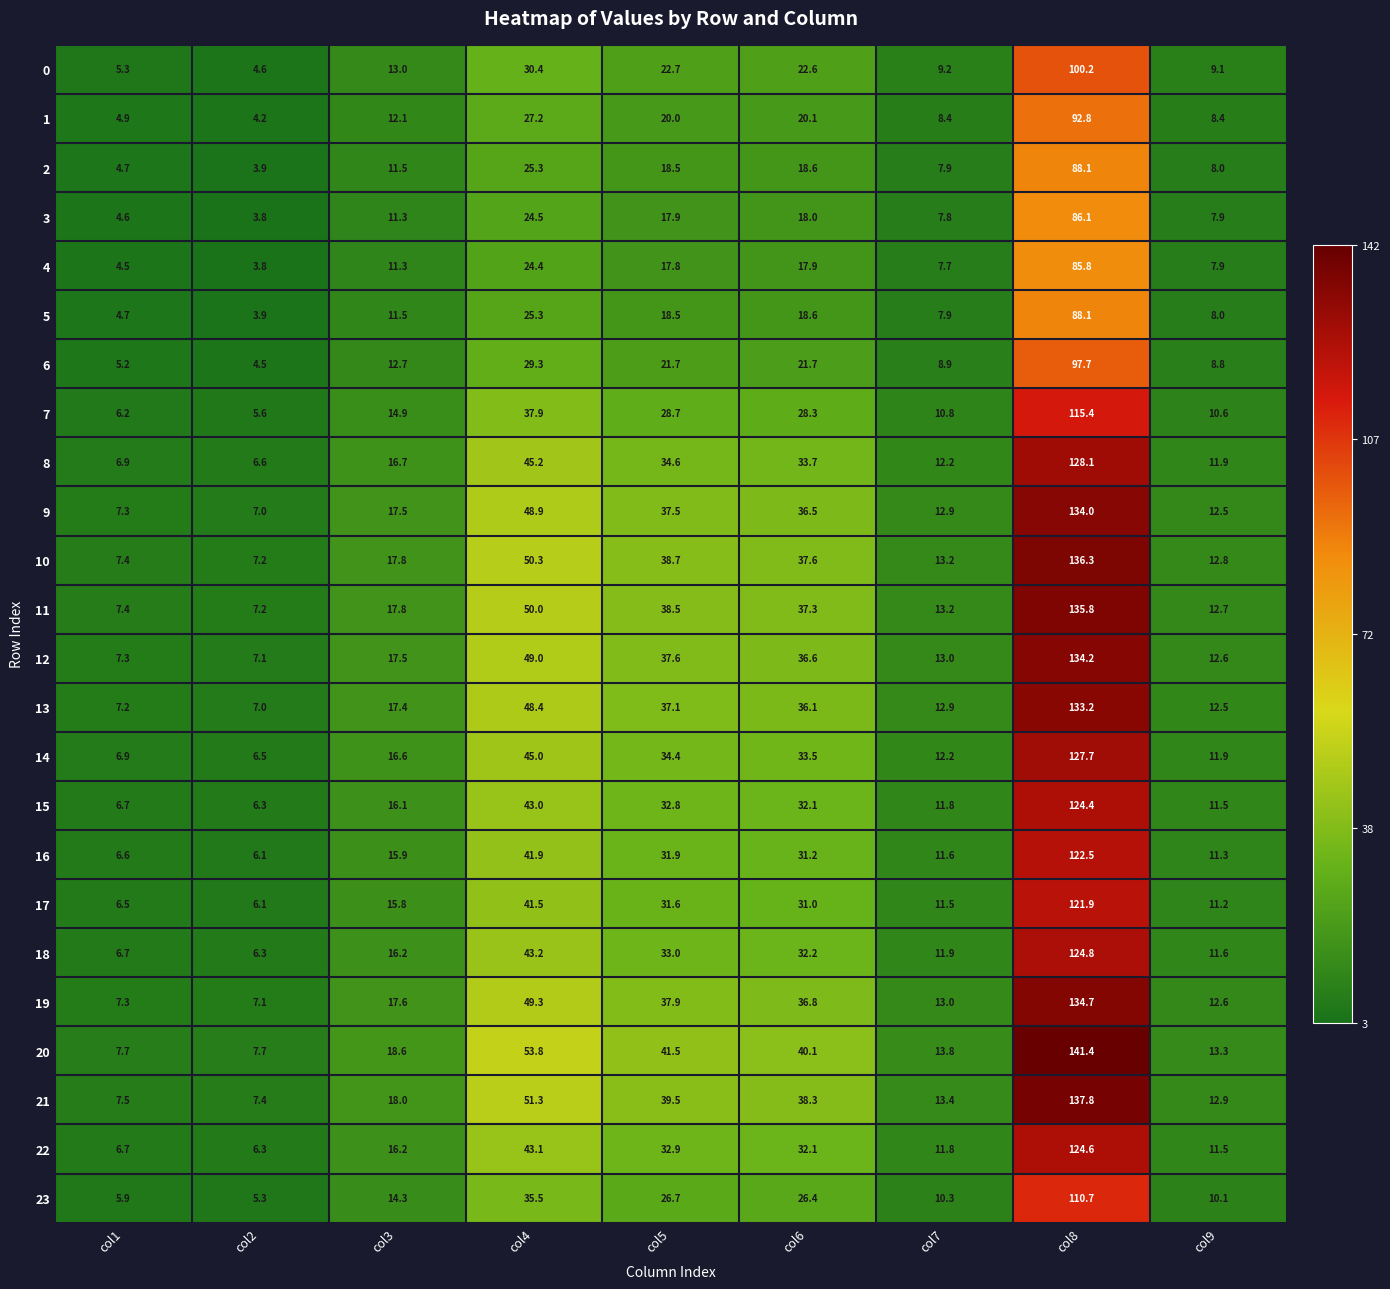

The value of 10 at col5 is 14.4. True or false?

False